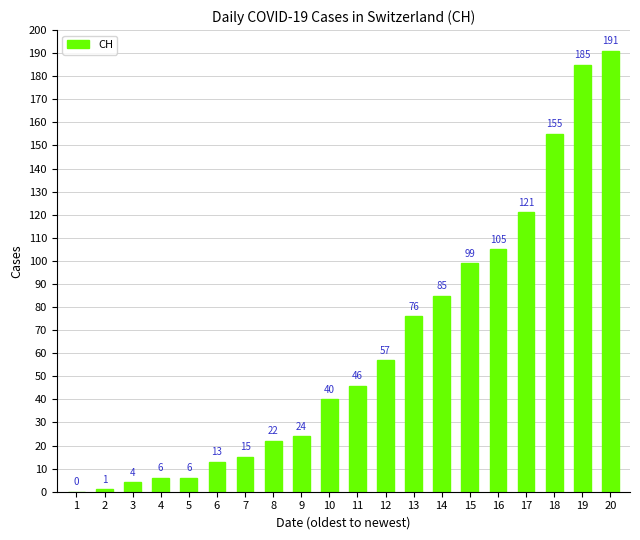

Reading left to right, extract all data points from this chart.

1=0	2=1	3=4	4=6	5=6	6=13	7=15	8=22	9=24	10=40	11=46	12=57	13=76	14=85	15=99	16=105	17=121	18=155	19=185	20=191